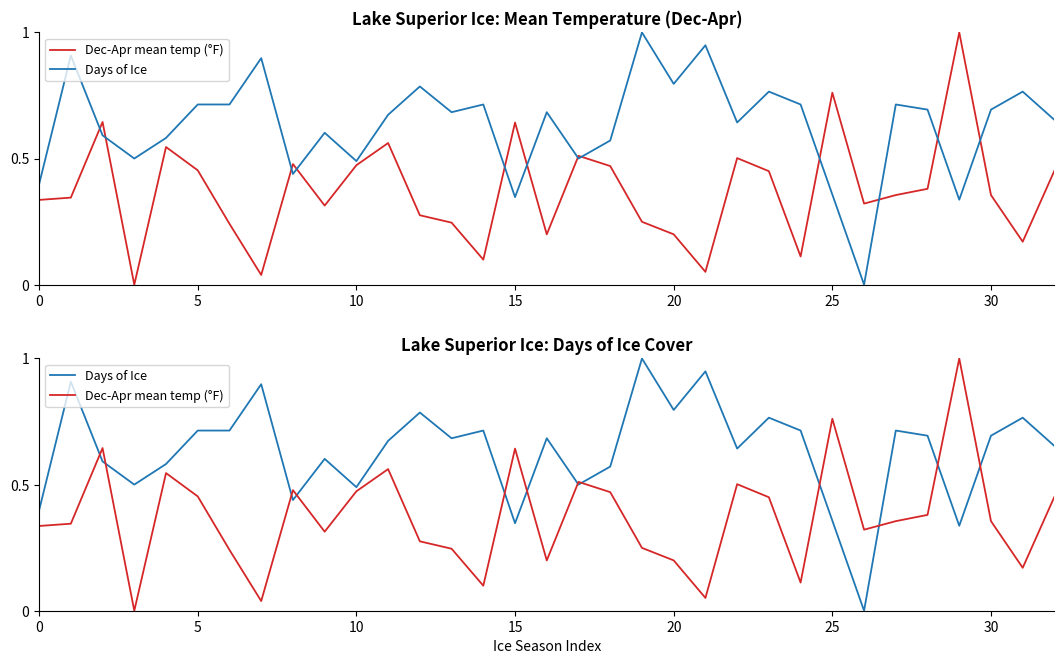

True or false: Dec-Apr mean temp (°F) has more than 1 interior local peaks.

True